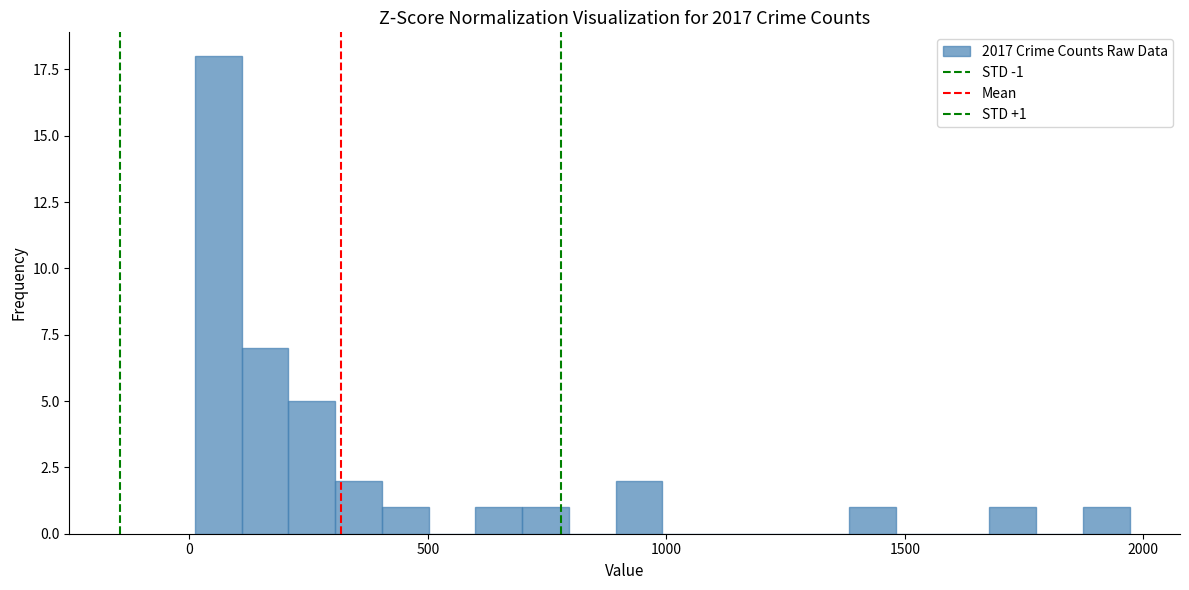

Around what value on the x-axis is the tallest bar? Give the approximate position of its centre, as read against the axis.

50